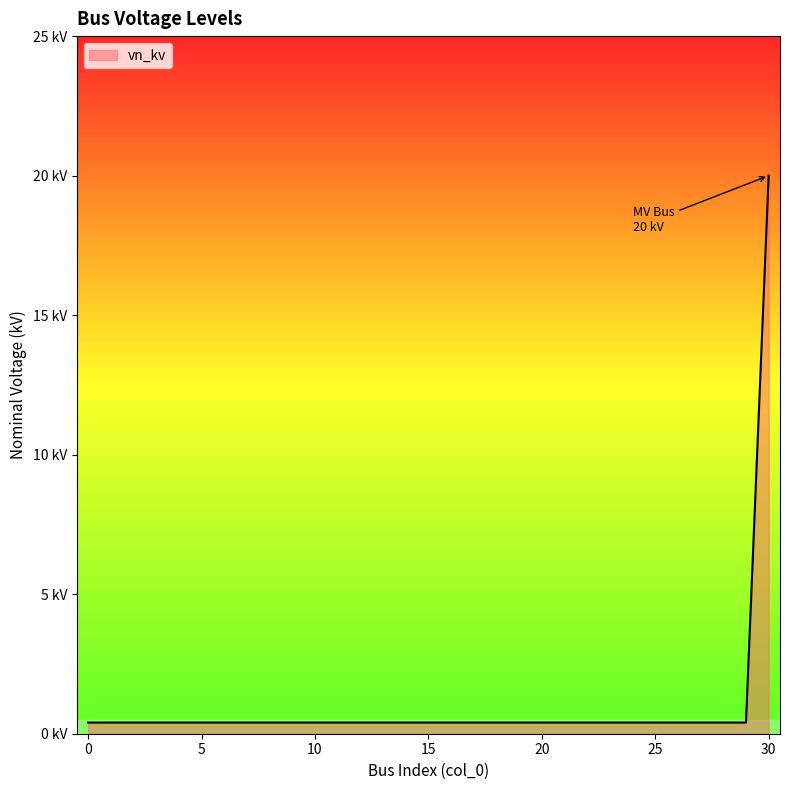

Does the chart display data point markers on the line(s)?

No